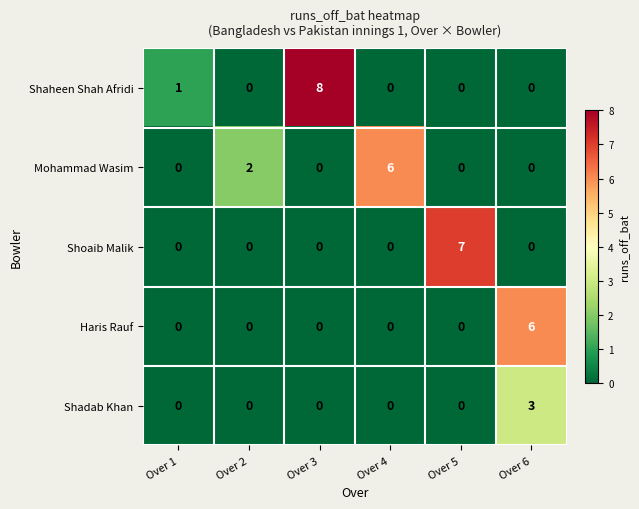

What is the difference between the Mohammad Wasim values at Over 4 and Over 1?

6